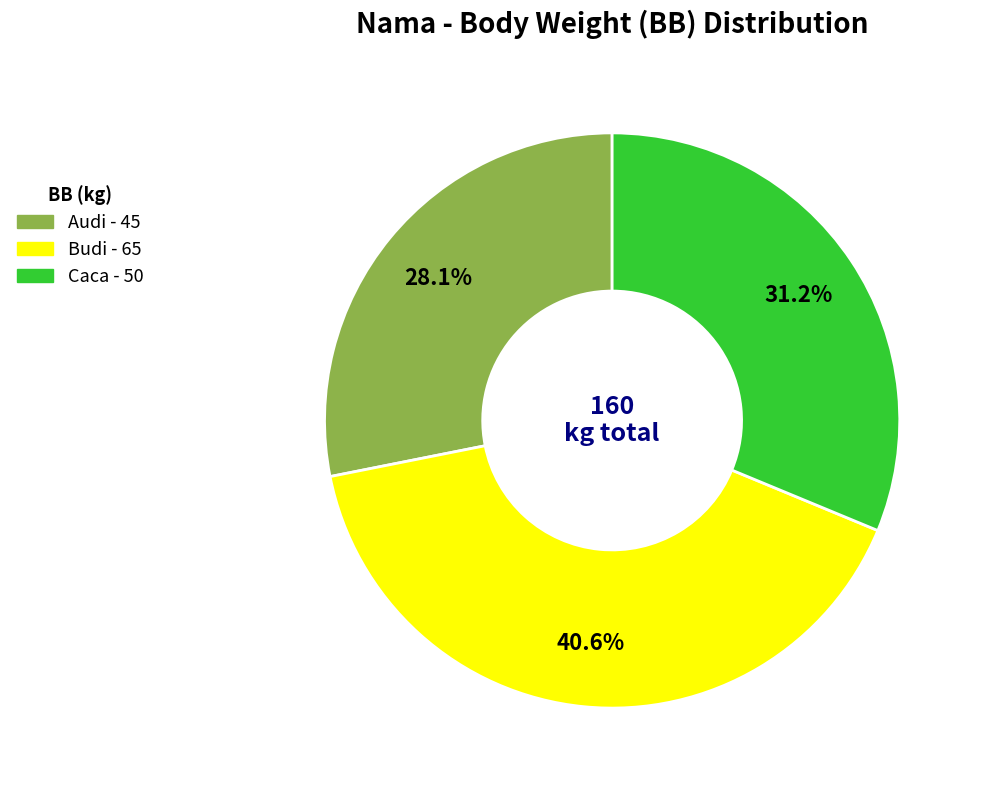

The Budi slice represents 41% of the pie. True or false?

True